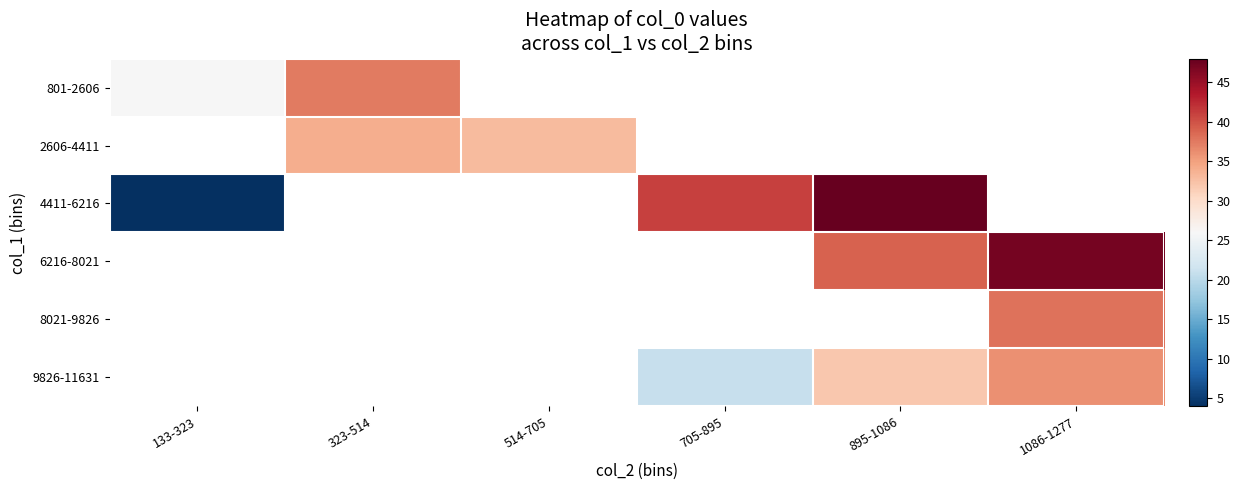

Read the 8021-9826 value at 1086-1277.

38.0